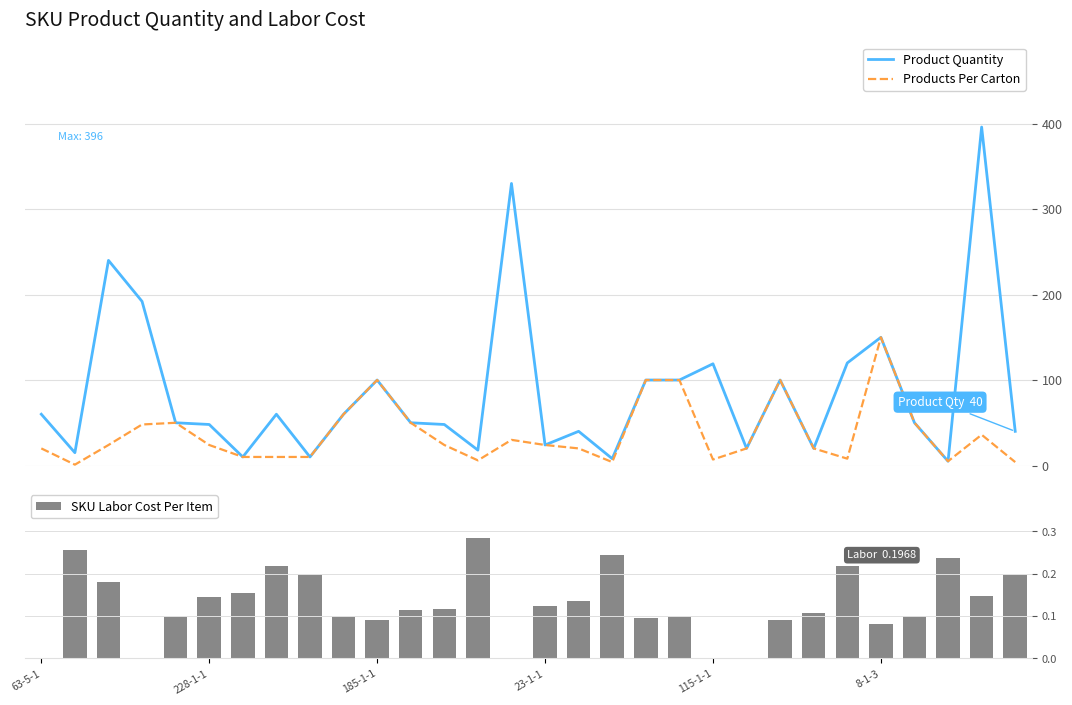

What are all the series names shown in the legend?

Product Quantity, Products Per Carton, SKU Labor Cost Per Item